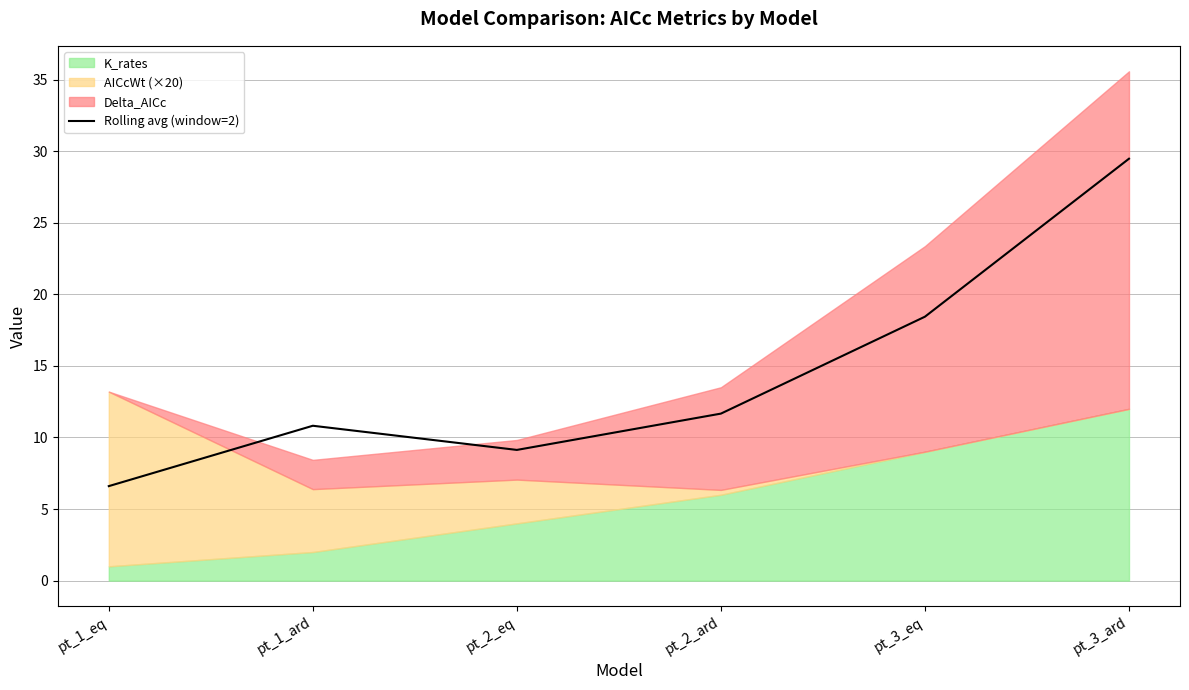

At which category does the data reach its first local peak?

pt_1_ard